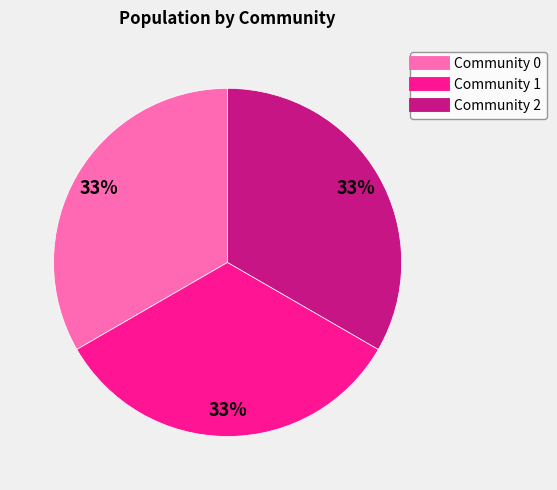

Is the sum of Community 1 and Community 2 greater than half?

Yes